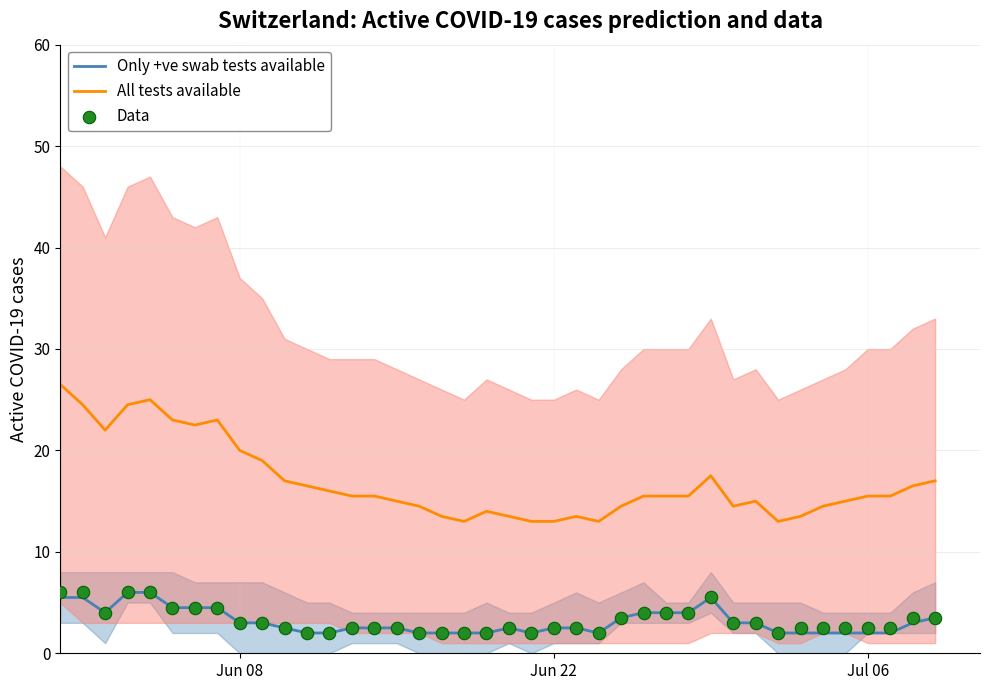

Which series reaches the maximum Y coordinate?

All tests available